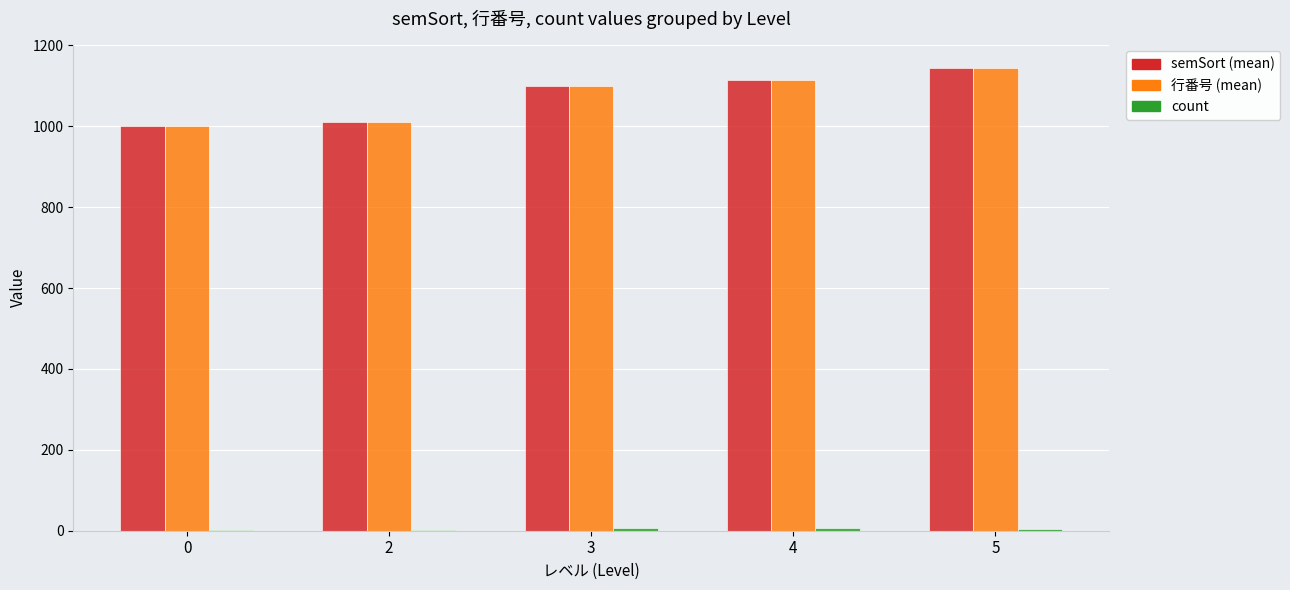

What is the greatest value displayed?

1145.0